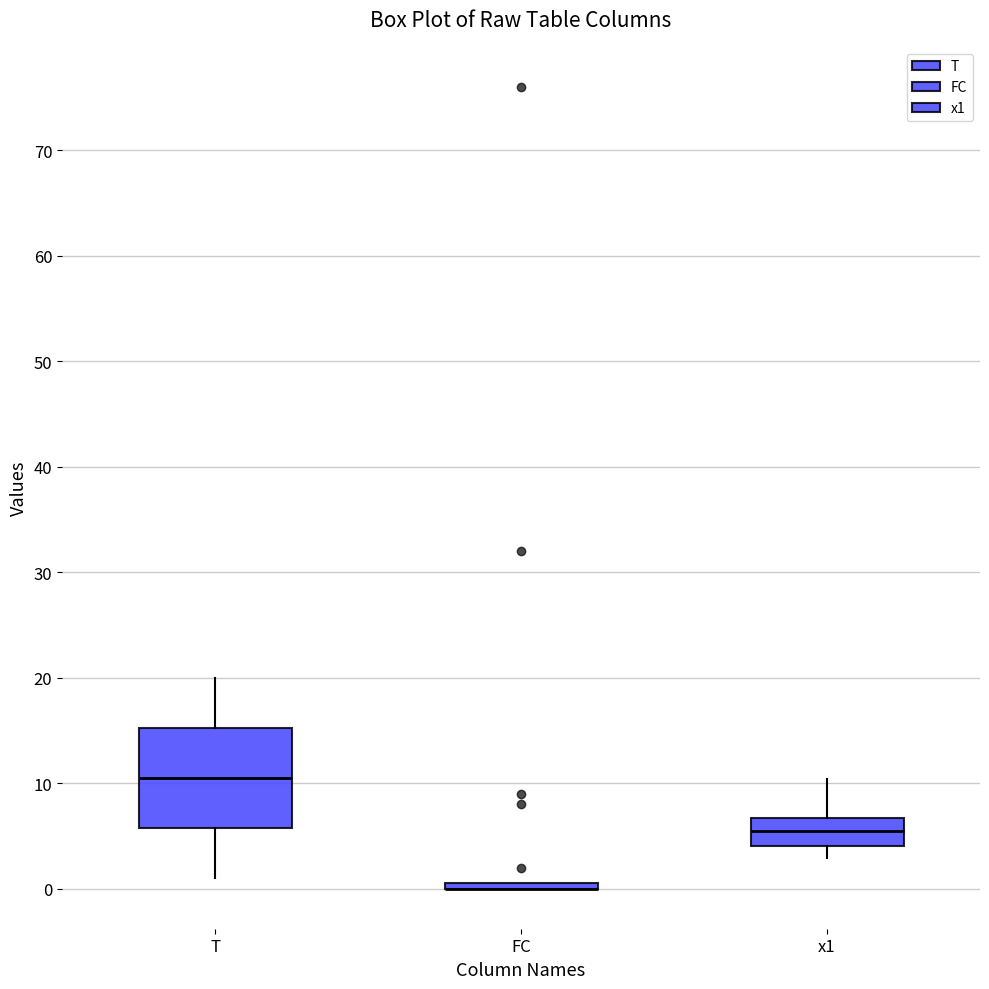

Reading left to right, transcribe this box plot: for each box, give where its median line is, the range the box spans, and where its two whiskers end, as read against the y-axis. The values are not printed on the chart, so give them approximately, as read against the axis.

T: median 11, box 6 to 15, whiskers 1 to 20
FC: box collapsed to a line at 0, whiskers 0 to 1
x1: median 5, box 4 to 7, whiskers 3 to 10